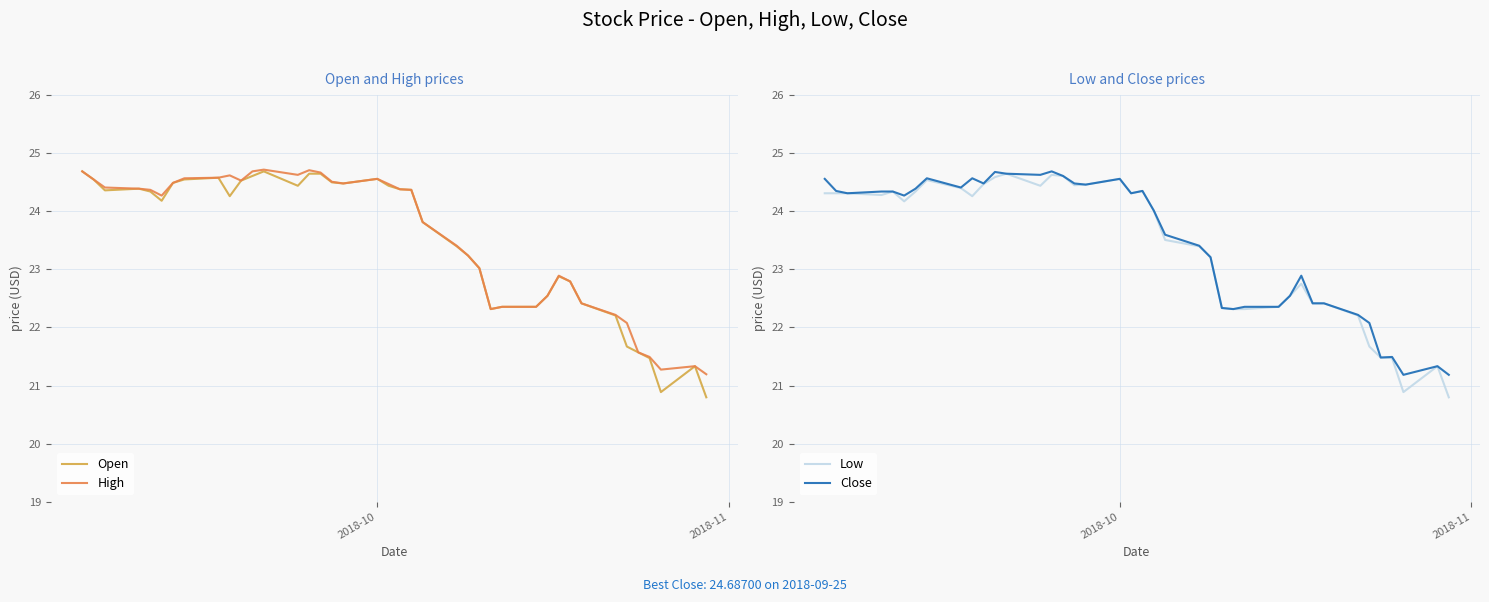

What is the minimum value for Close?

21.2